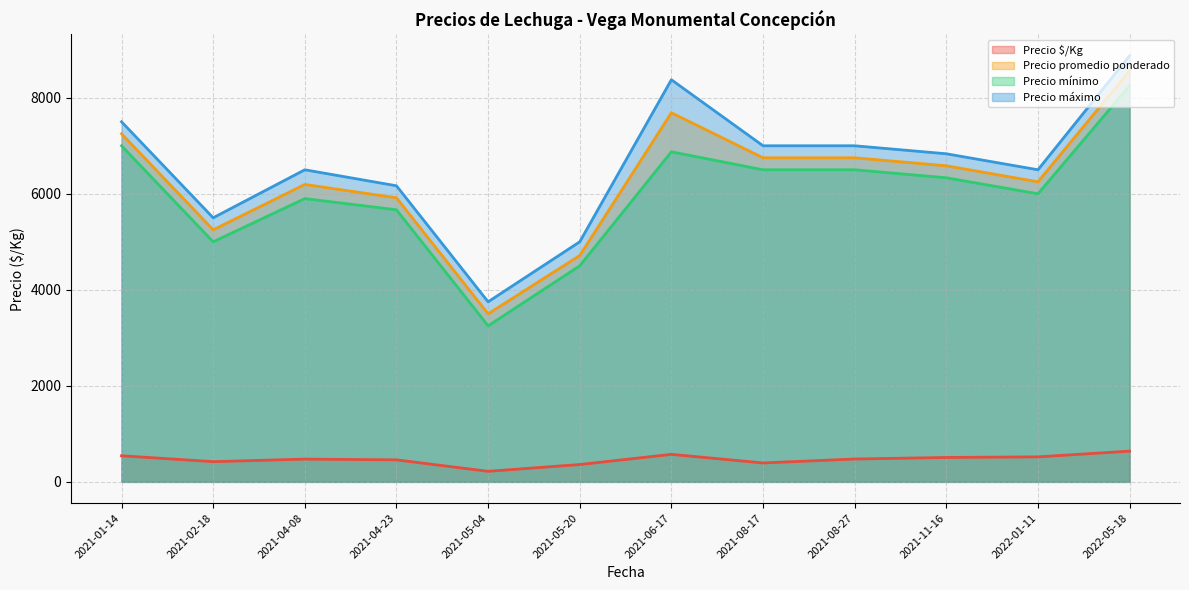

Is the value of Precio máximo at 2021-05-20 greater than the value of Precio promedio ponderado at 2022-05-18?

No